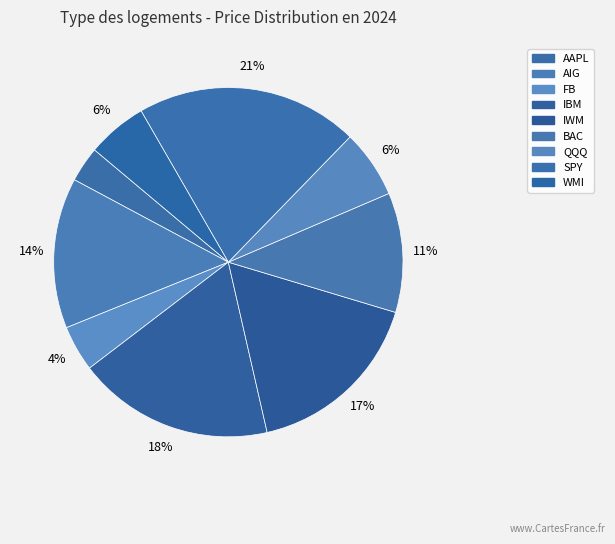

Which has a higher value, AIG or SPY?

SPY